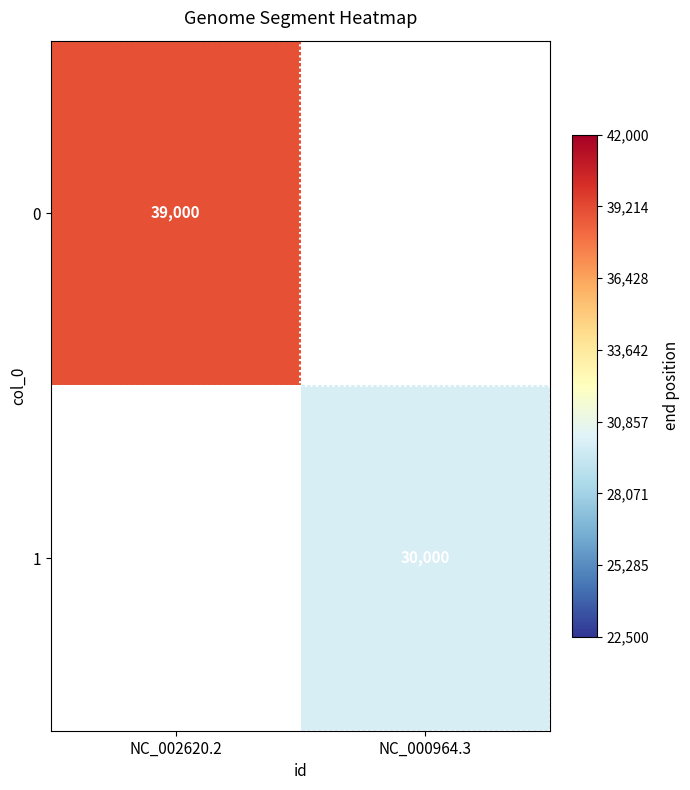

The value of 0 at NC_002620.2 is 39000. True or false?

True